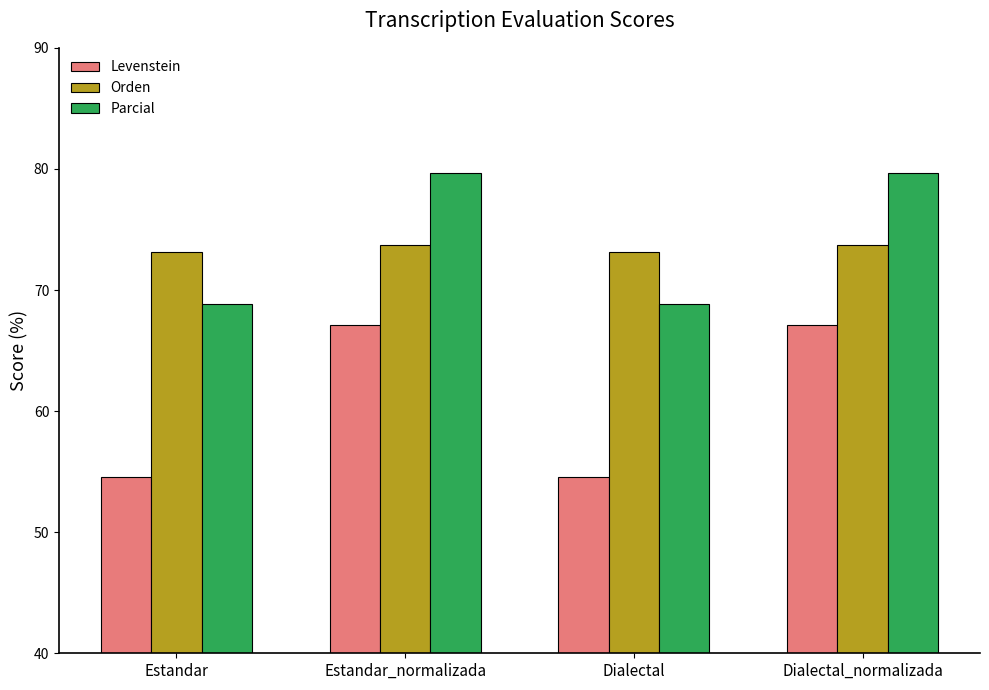

Which series has the largest total across all categories?

Parcial